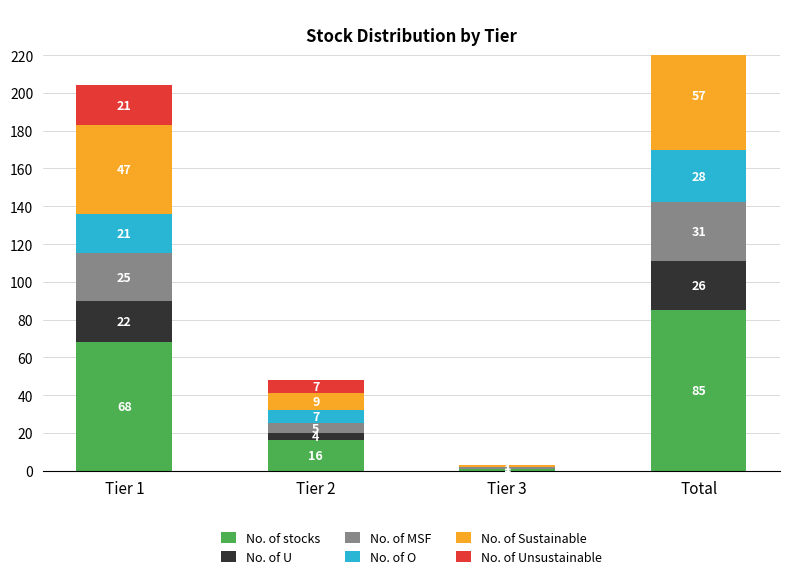

Which series has the largest total across all categories?

No. of stocks